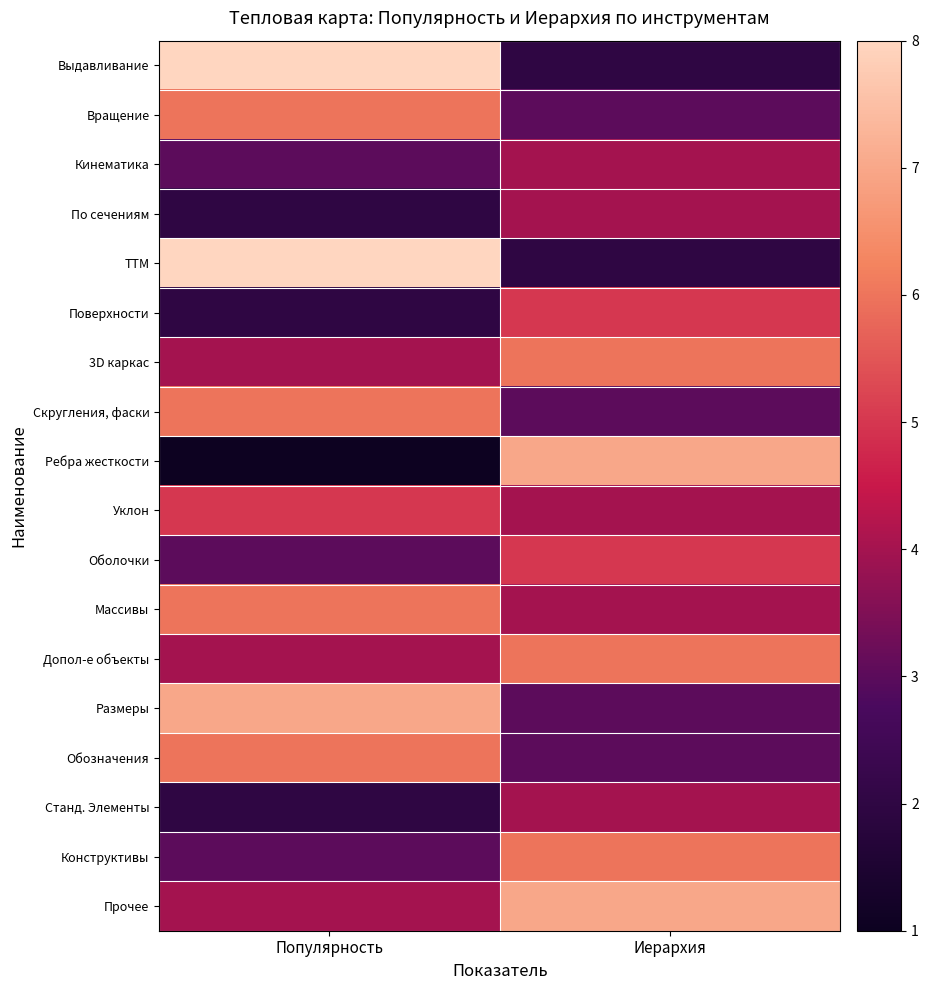

Reading left to right, list all the values displayed in this chart.

Выдавливание: Популярность=8	Иерархия=2
Вращение: Популярность=6	Иерархия=3
Кинематика: Популярность=3	Иерархия=4
По сечениям: Популярность=2	Иерархия=4
ТТМ: Популярность=8	Иерархия=2
Поверхности: Популярность=2	Иерархия=5
3D каркас: Популярность=4	Иерархия=6
Скругления, фаски: Популярность=6	Иерархия=3
Ребра жесткости: Популярность=1	Иерархия=7
Уклон: Популярность=5	Иерархия=4
Оболочки: Популярность=3	Иерархия=5
Массивы: Популярность=6	Иерархия=4
Допол-е объекты: Популярность=4	Иерархия=6
Размеры: Популярность=7	Иерархия=3
Обозначения: Популярность=6	Иерархия=3
Станд. Элементы: Популярность=2	Иерархия=4
Конструктивы: Популярность=3	Иерархия=6
Прочее: Популярность=4	Иерархия=7